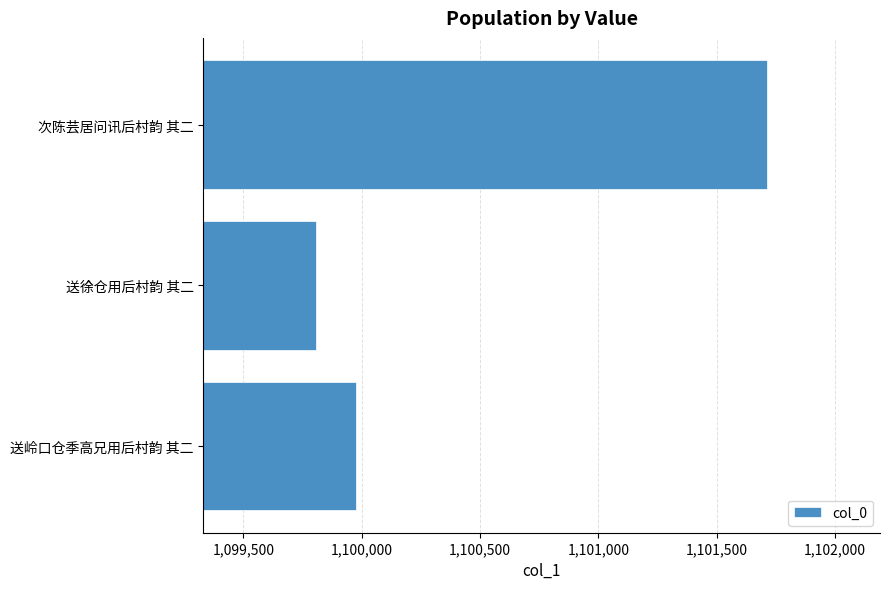

What is the ratio of the value at 次陈芸居问讯后村韵 其二 to the value at 送岭口仓季高兄用后村韵 其二?

1.0